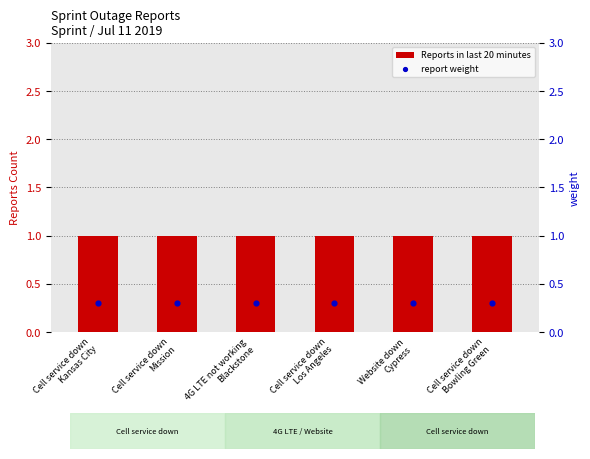

What are all the series names shown in the legend?

Reports in last 20 minutes, report weight